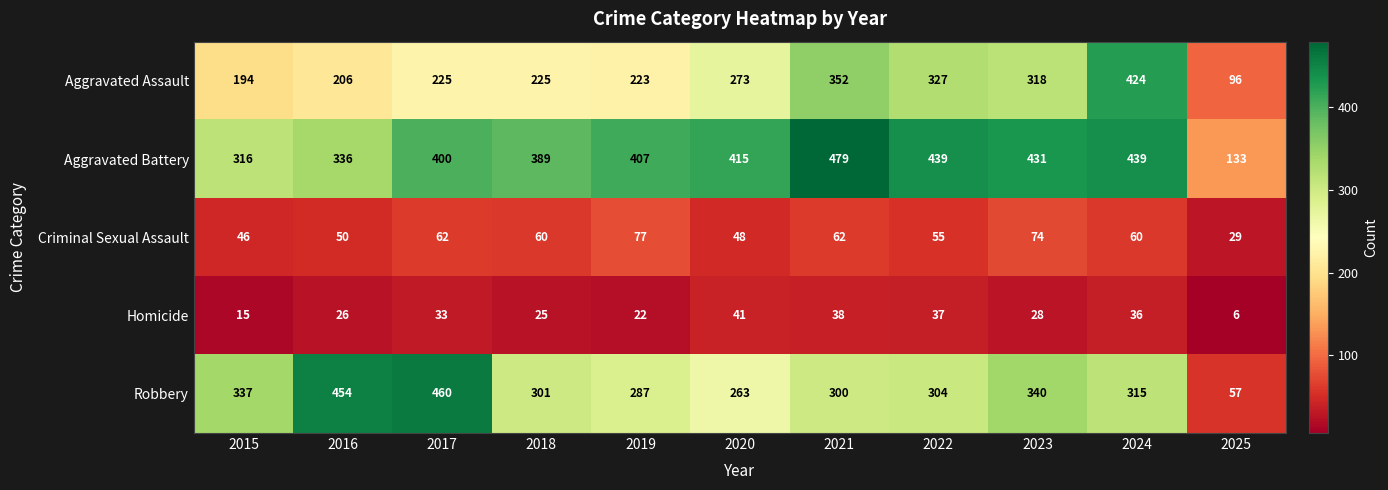

At 2022, list the series in order from smallest to largest.

Homicide, Criminal Sexual Assault, Robbery, Aggravated Assault, Aggravated Battery